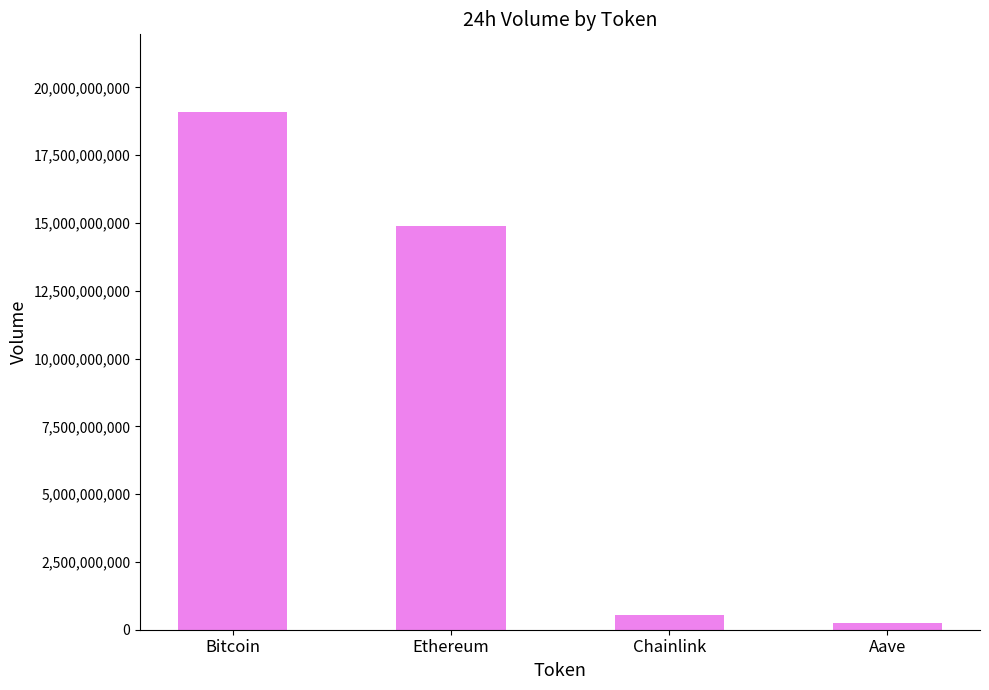

Rank the categories by value from lowest to highest.

Aave, Chainlink, Ethereum, Bitcoin